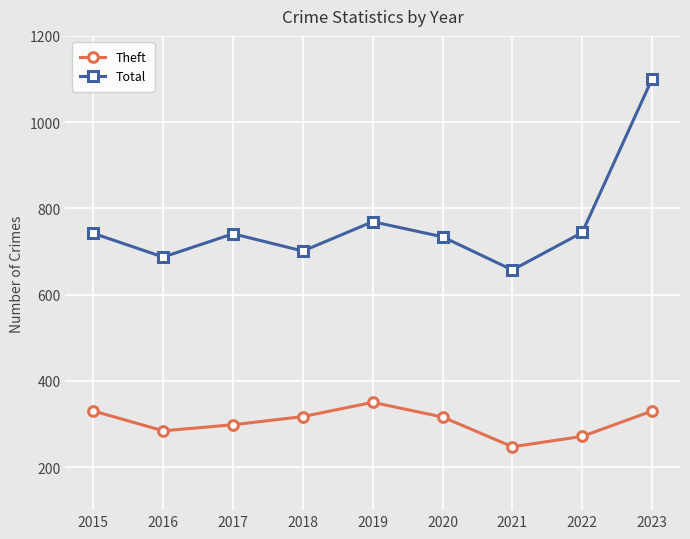

True or false: Theft and Total cross at least once.

False